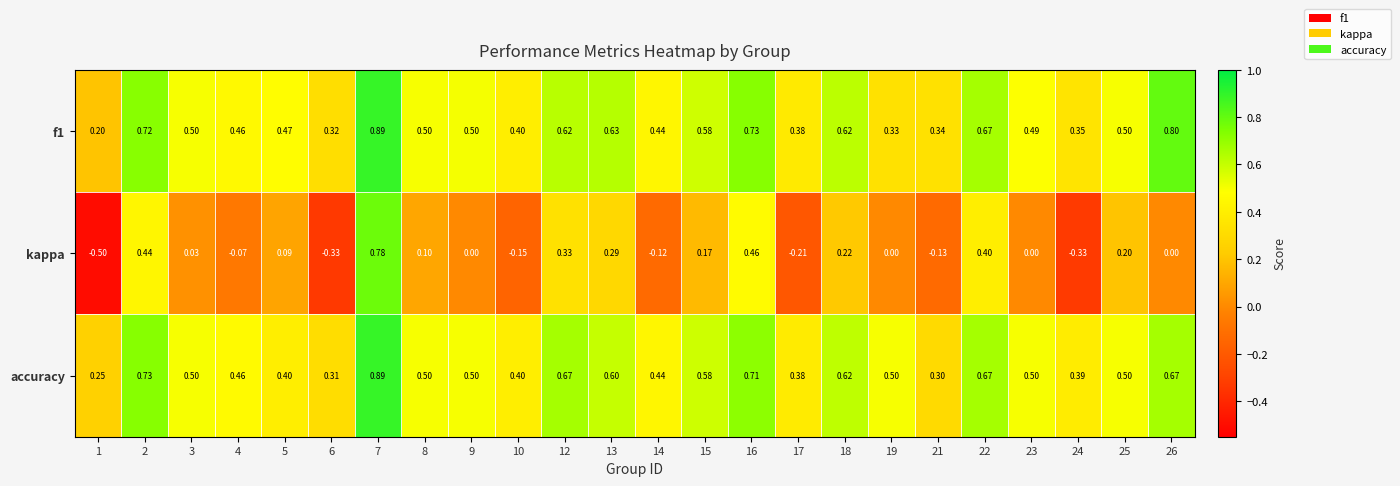

Which label corresponds to the smallest value in the chart?

1